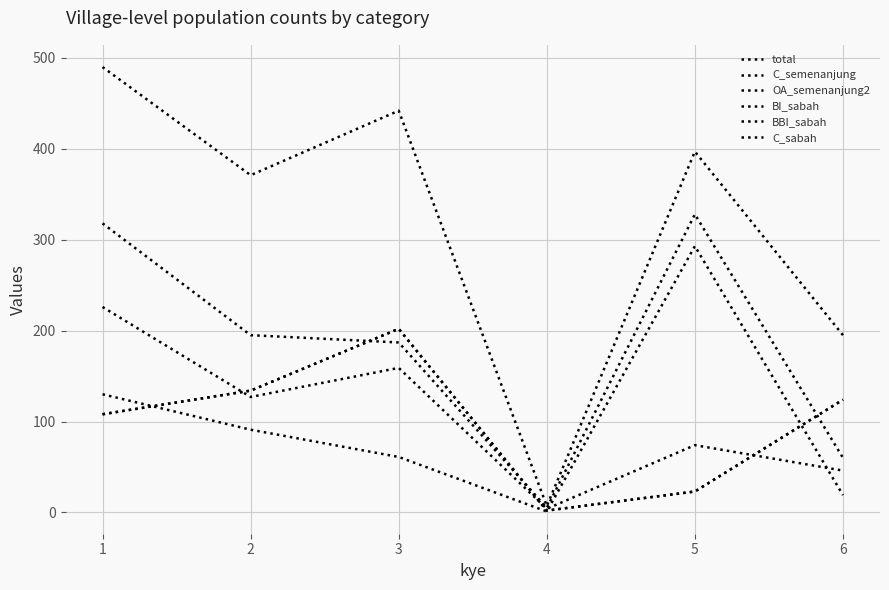

True or false: OA_semenanjung2 and total cross at least once.

False